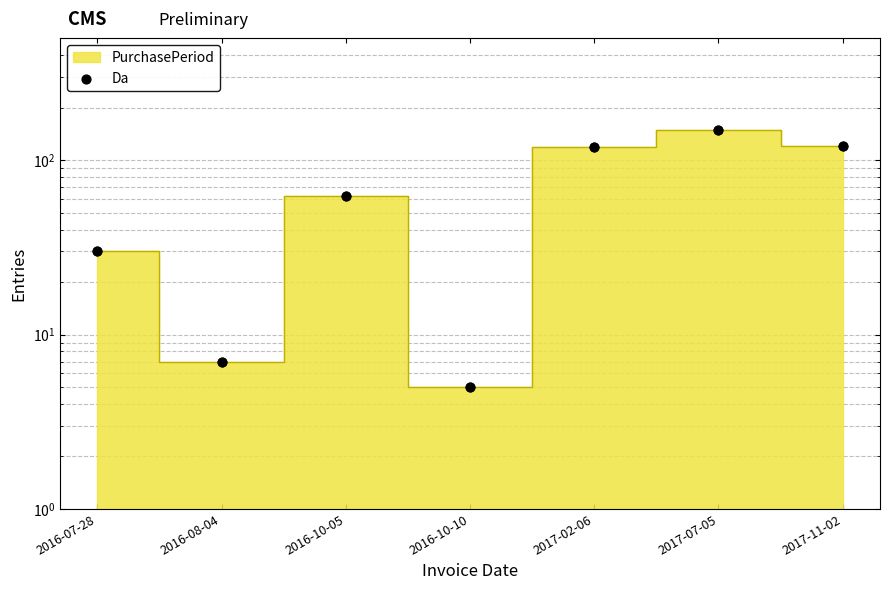

What is the change in value from 2016-10-10 to 2017-07-05?

+144